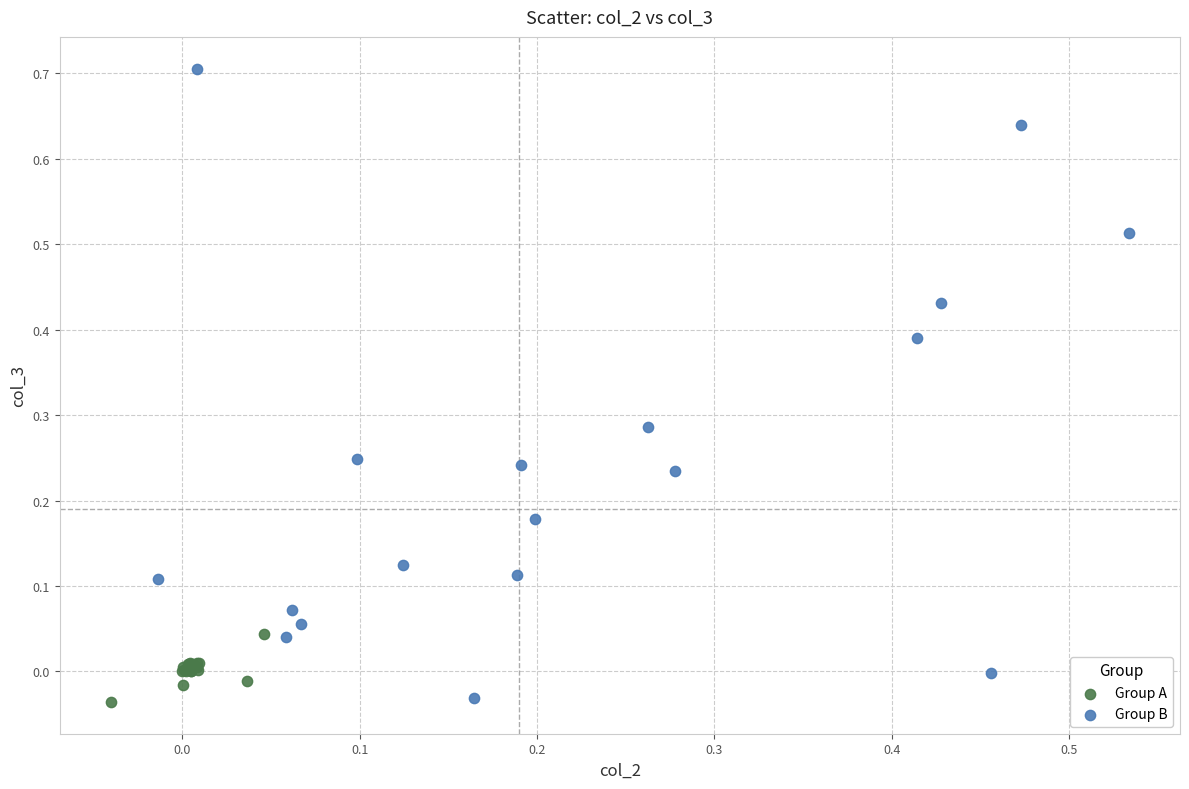

Which series has the widest spread of Y values?

Group B